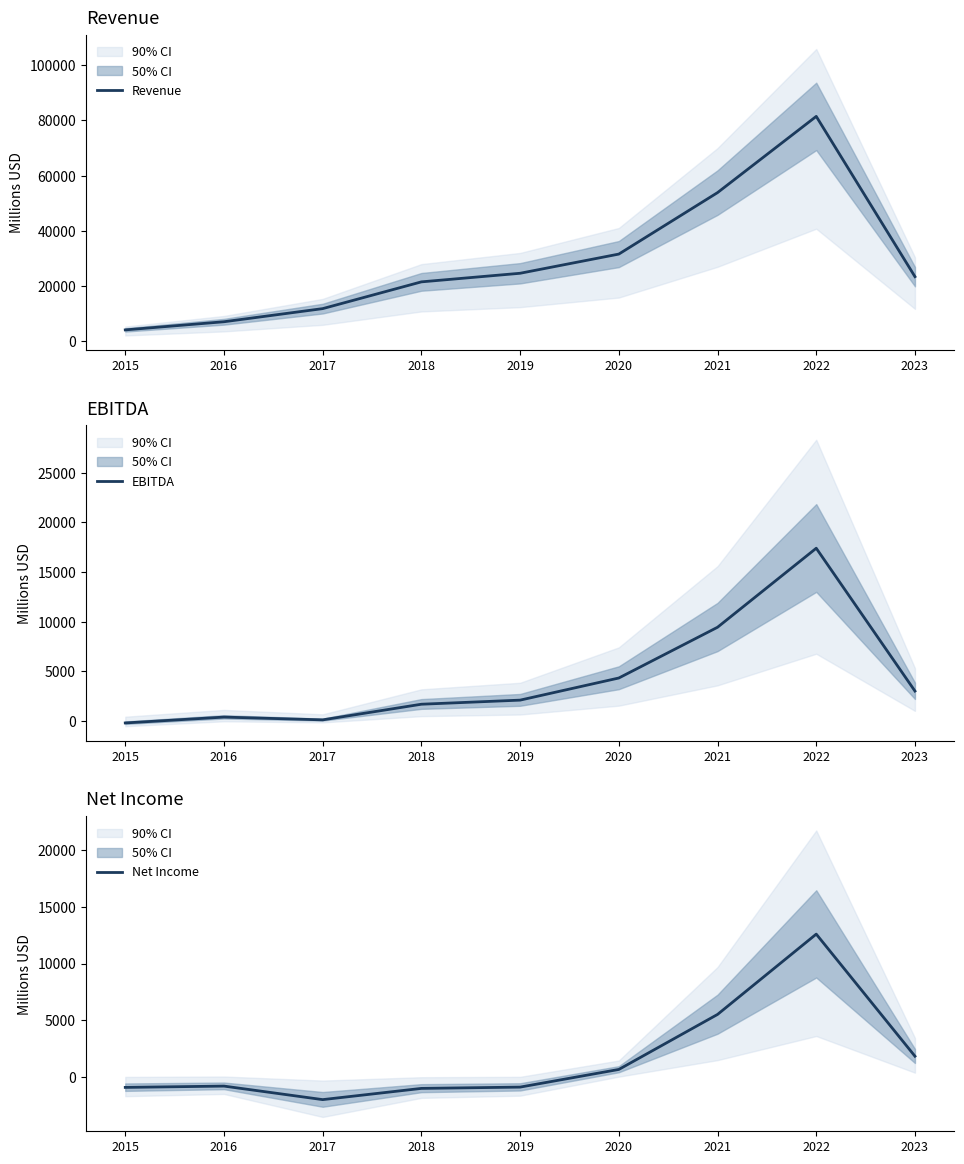

What is the minimum value for Net Income?

-1962.0